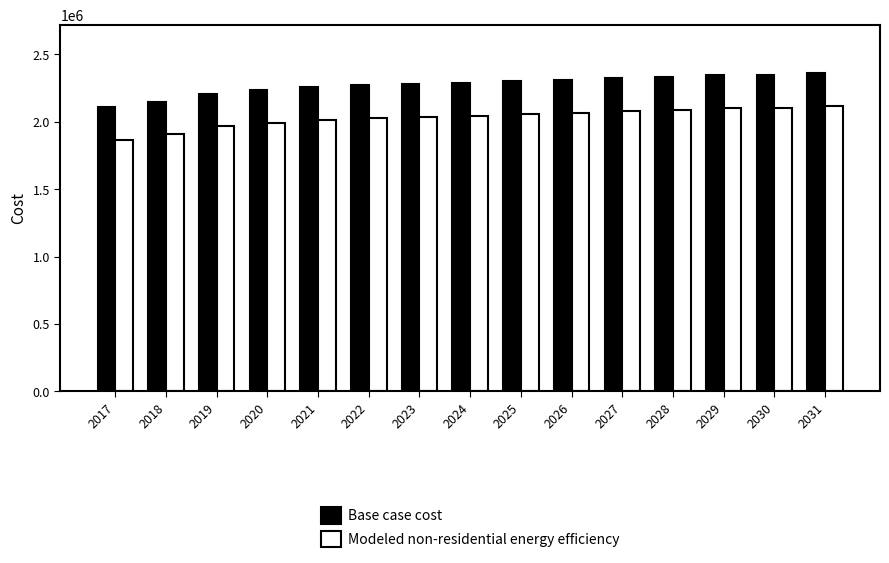

What is the value of the Base case cost bar at the 14th from the left?

2350583.9